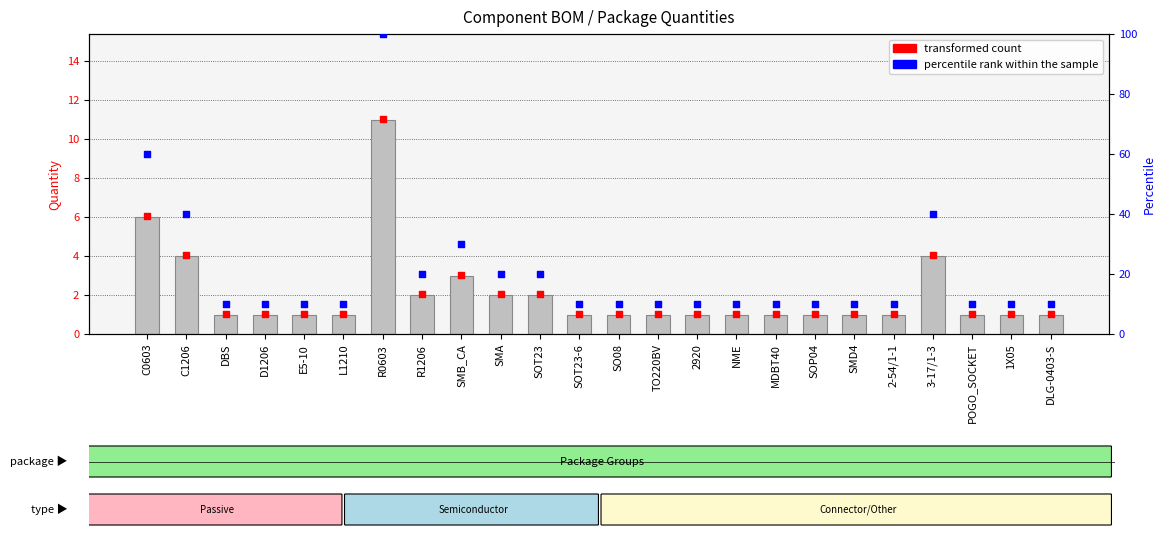

Which series has the widest spread of Y values?

percentile rank within the sample